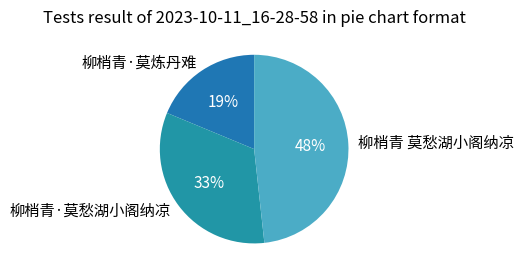

To the nearest percent, what portion does 柳梢青 莫愁湖小阁纳凉 represent?

48%